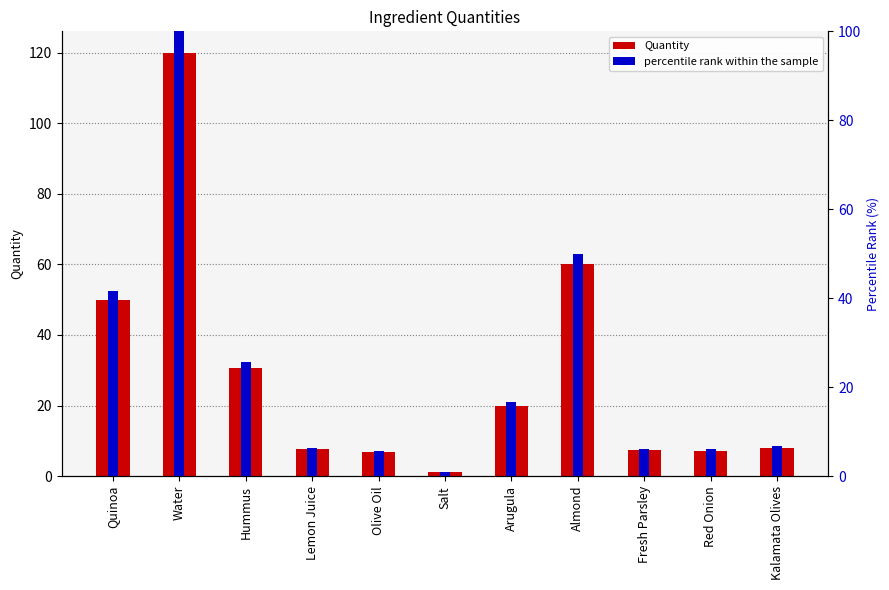

Rank the series by their maximum value, from lowest to highest.

percentile rank within the sample, Quantity